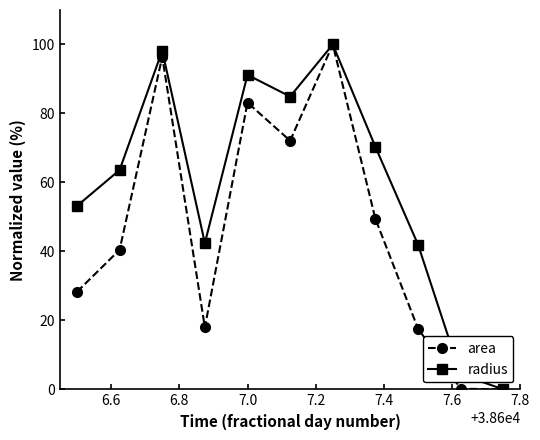

True or false: radius has more than 1 points higher than both neighbors.

True